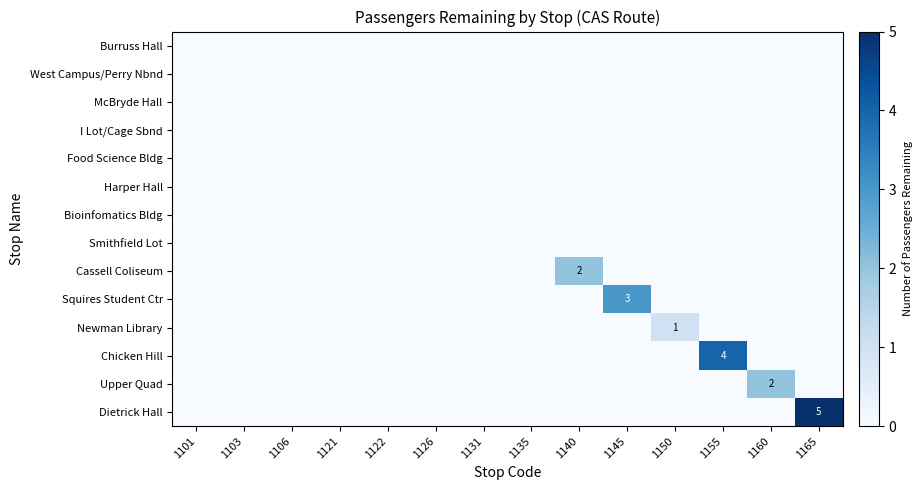

Is it true that Upper Quad equals 2 at 1160?

True